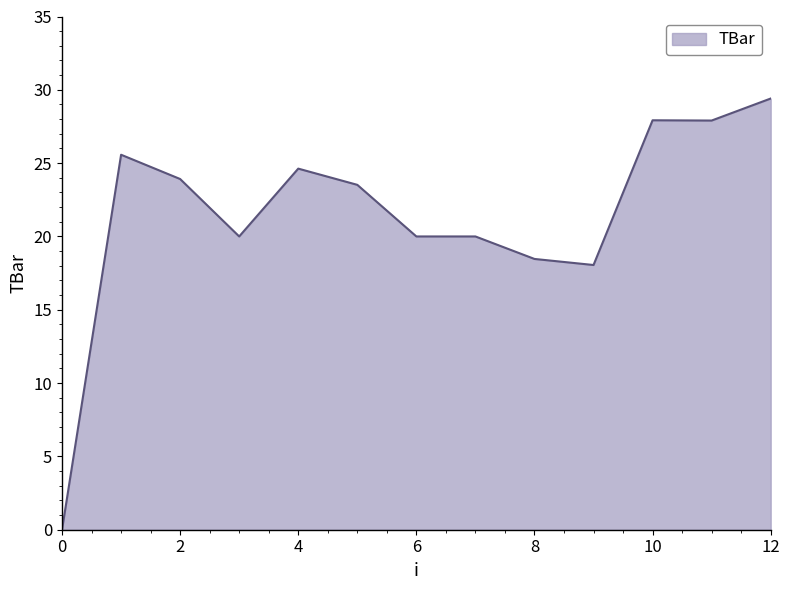

What is the maximum value shown in the chart?

29.4